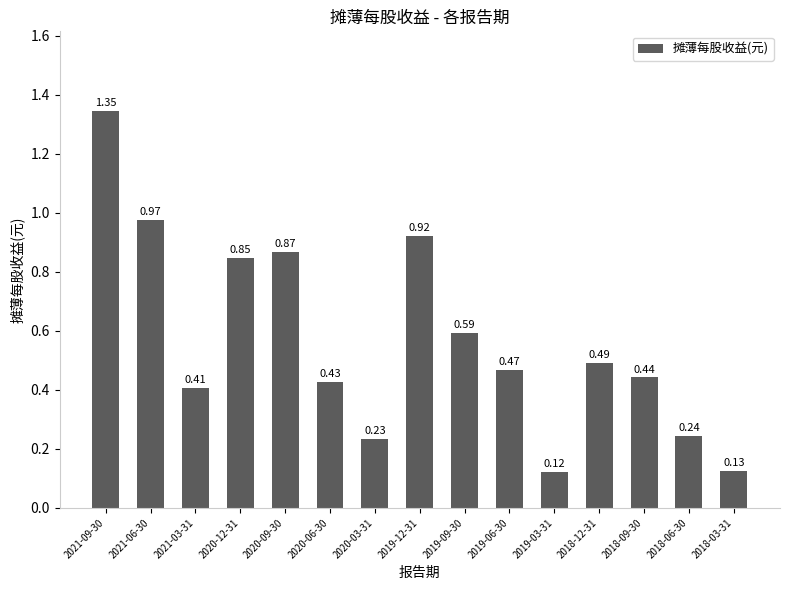

What is the sum of all values?

8.5